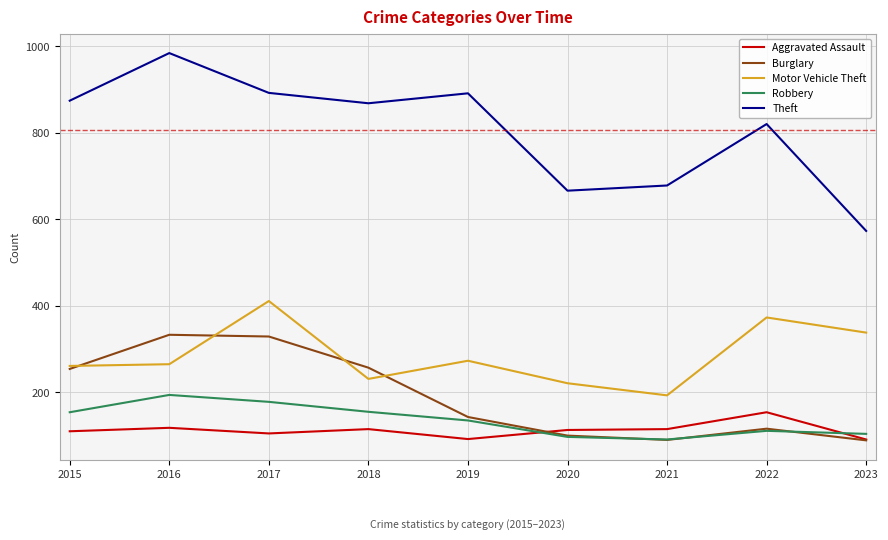

Rank the series by their maximum value, from highest to lowest.

Theft, Motor Vehicle Theft, Burglary, Robbery, Aggravated Assault